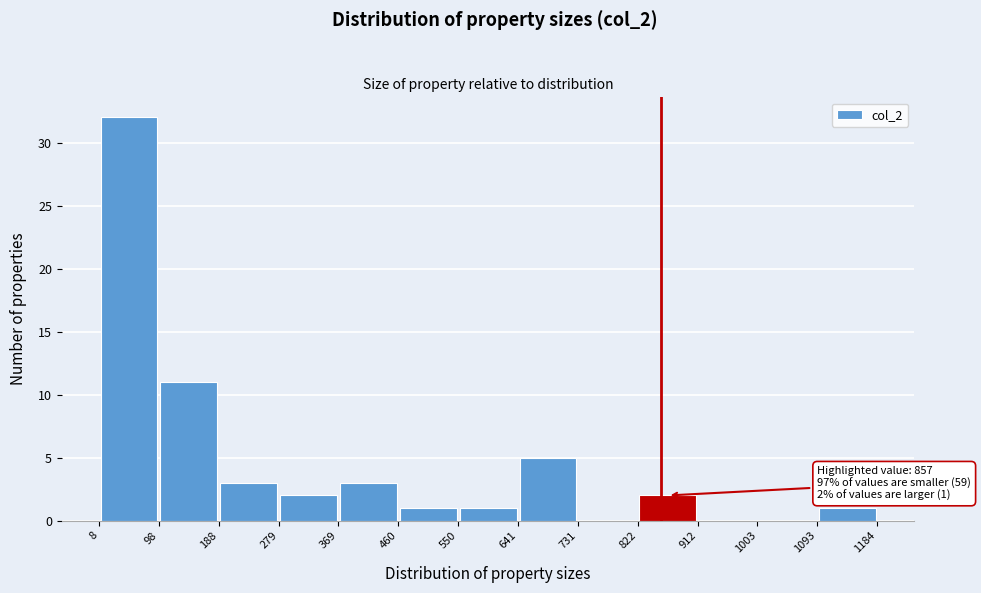

Over which range of the x-axis is the bar tallest?

8 to 98